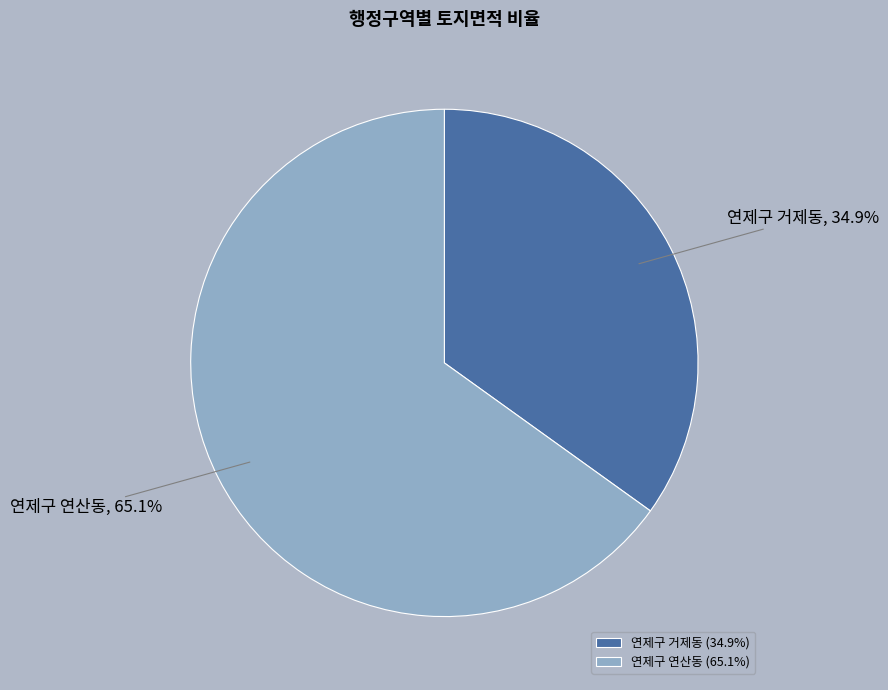

How many slices are in this pie chart?

2